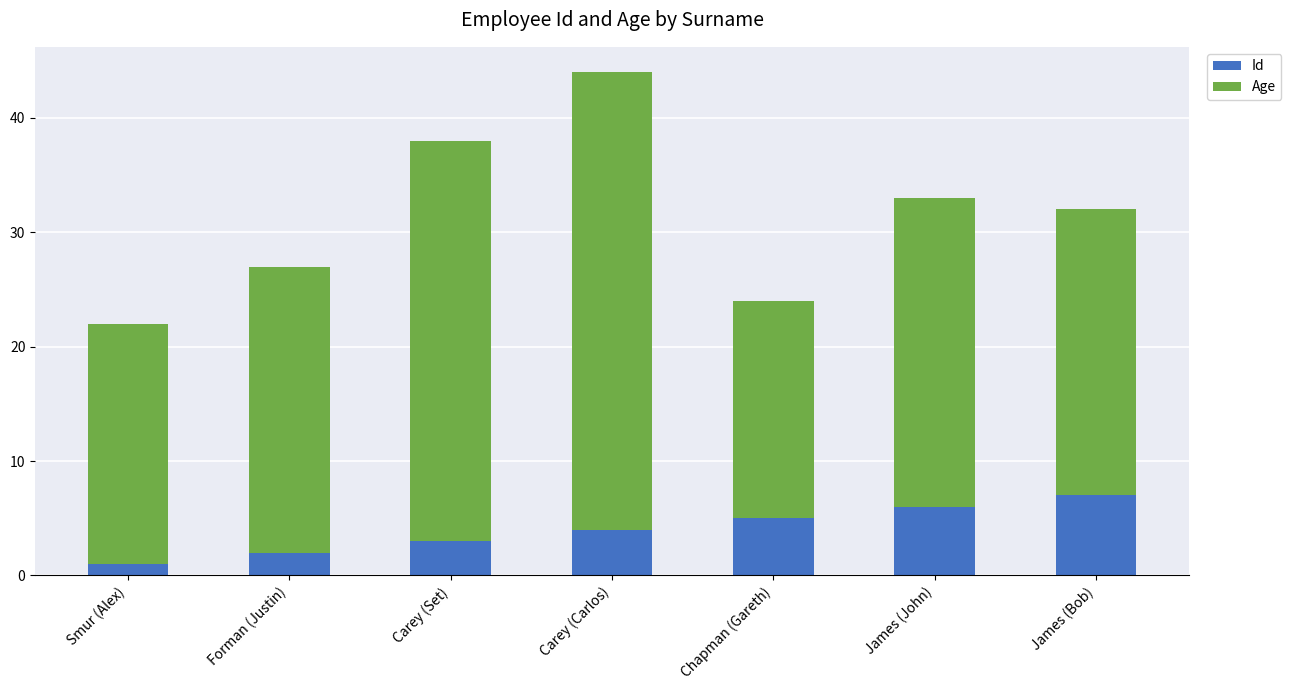

How many values in the Id series are below 4?

3